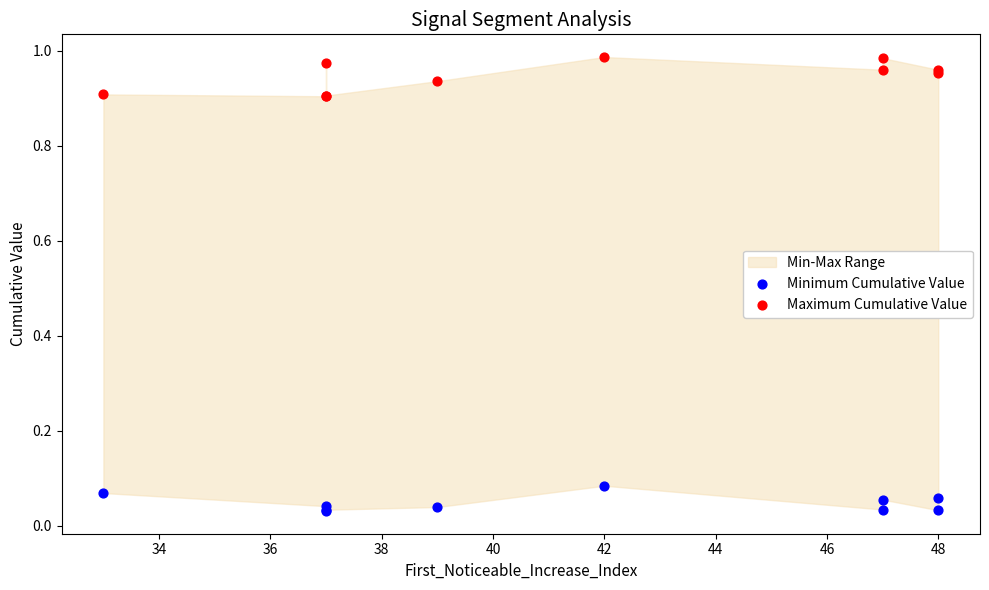

What is the X range (max minus min) for the scatter plot?

15.0